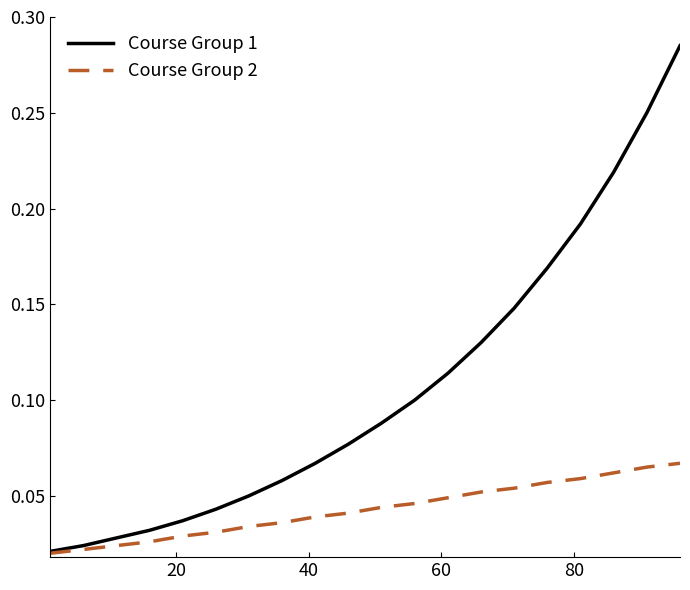

Does the chart display data point markers on the line(s)?

No